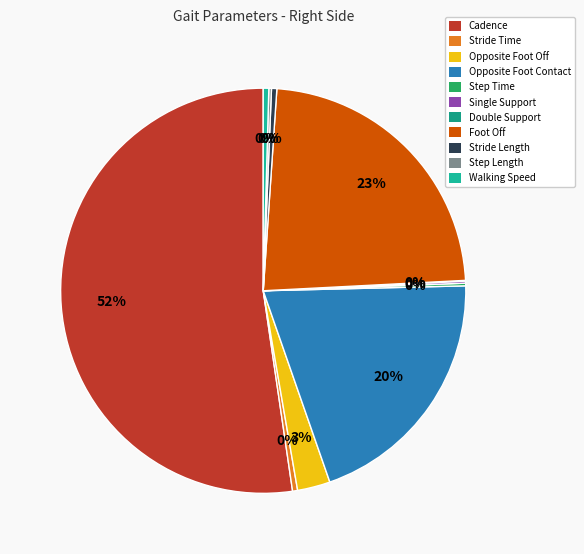

Does Cadence represent more than half of the total?

Yes